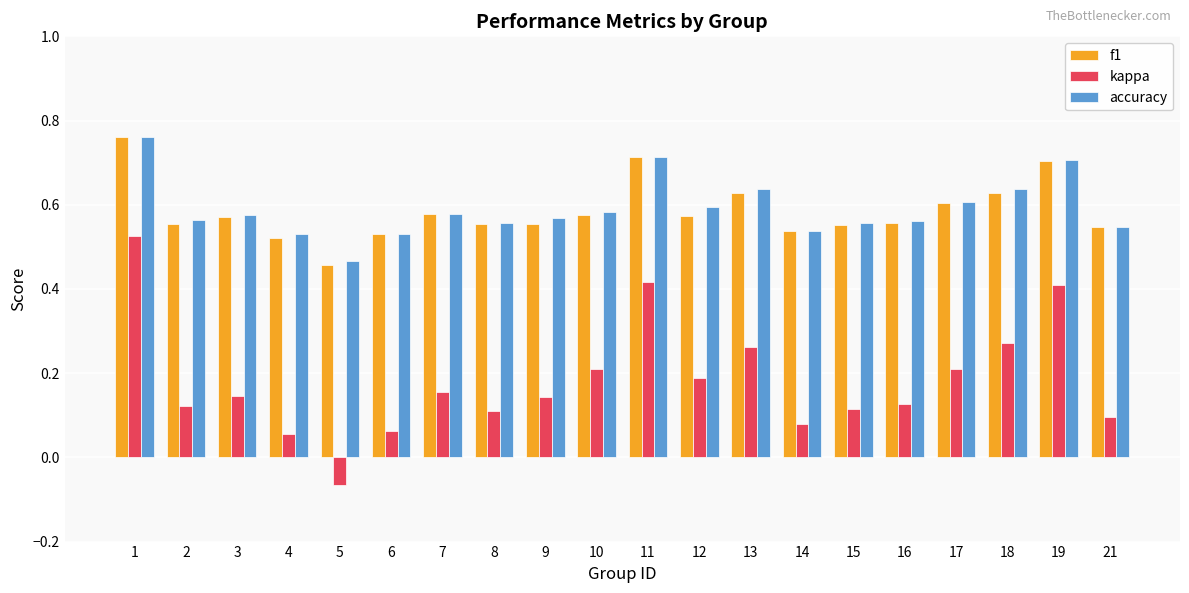

What is the total value across all series at 4?

1.1